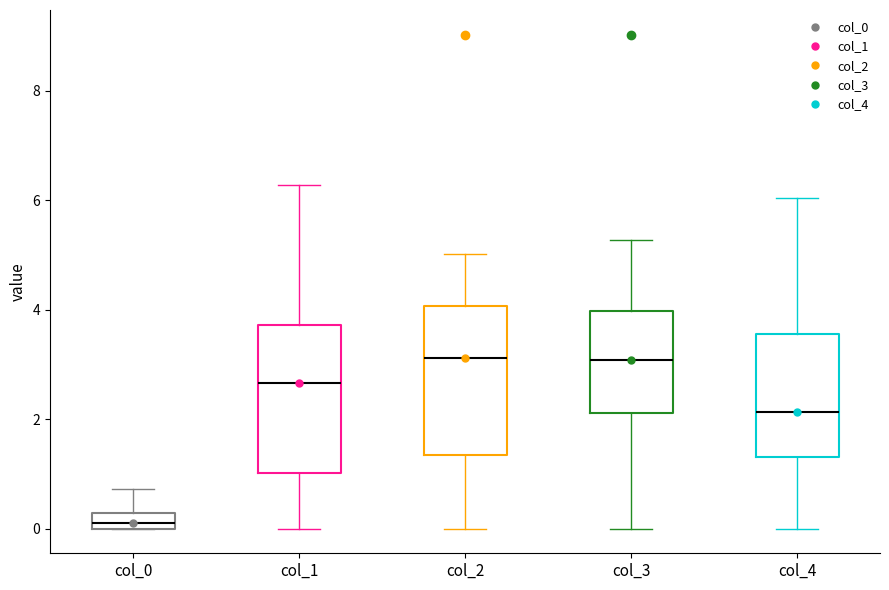

Which box has the lowest median line?

col_0